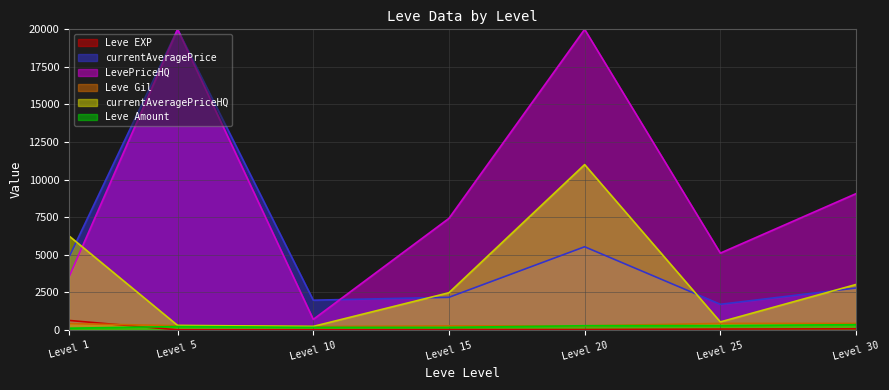

Is the value of currentAveragePriceHQ at Level 15 greater than the value of Leve Amount at Level 25?

Yes